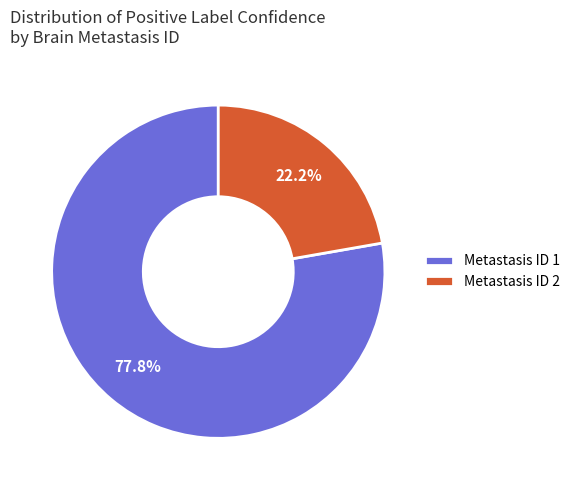

Is there any slice that represents more than half of the pie?

Yes